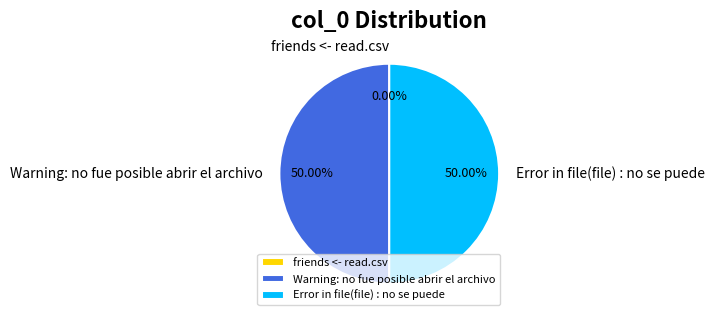

How many slices are in this pie chart?

3